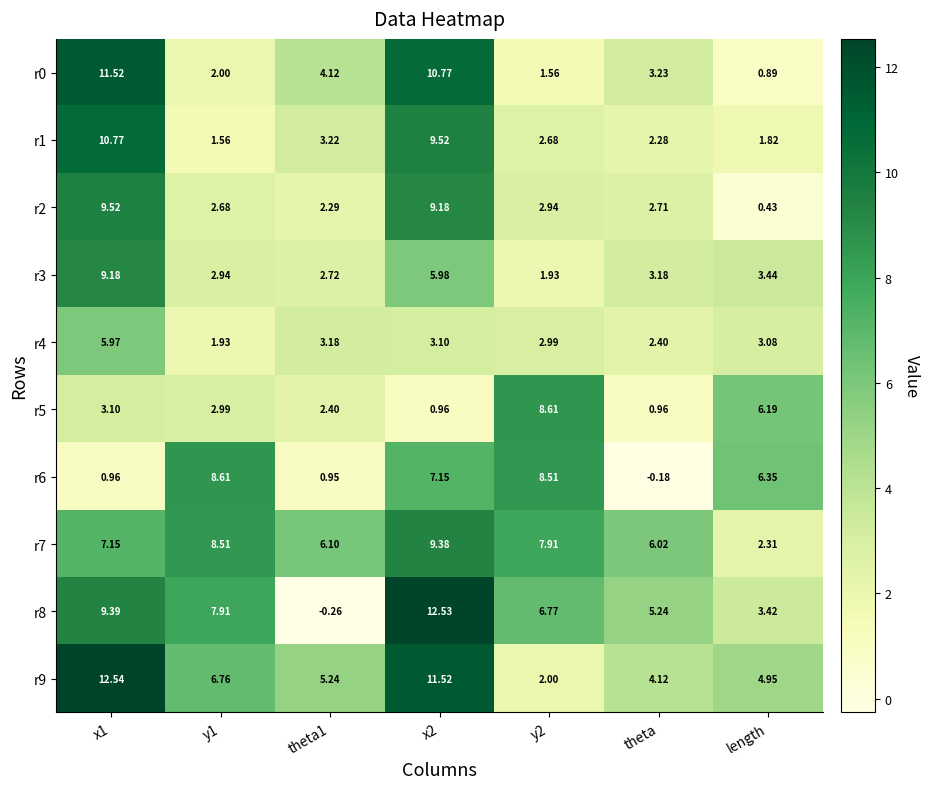

Where is r6 nearest to the value 4?

length